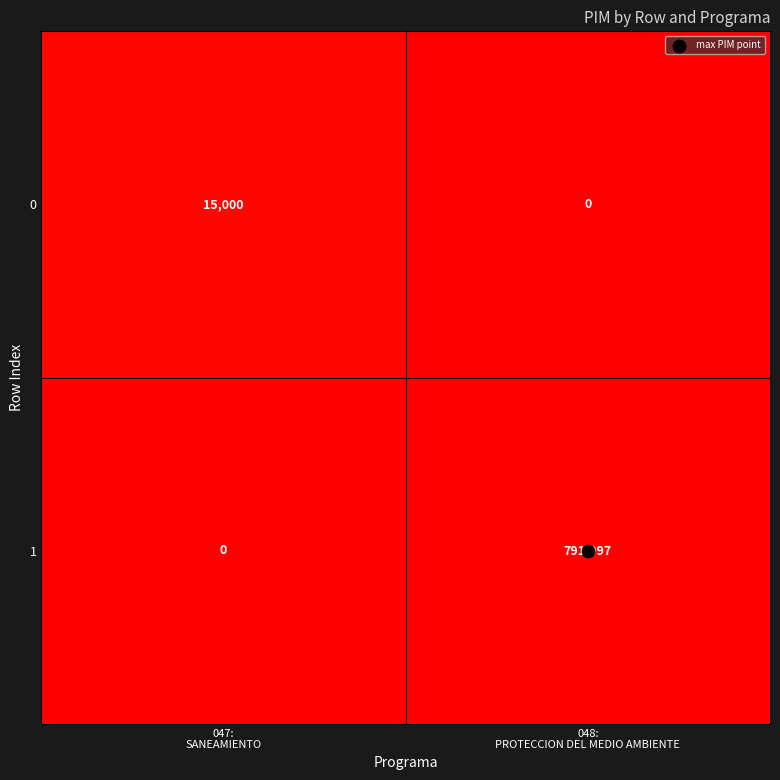

What is the total value across all series at 047:
SANEAMIENTO?

15000